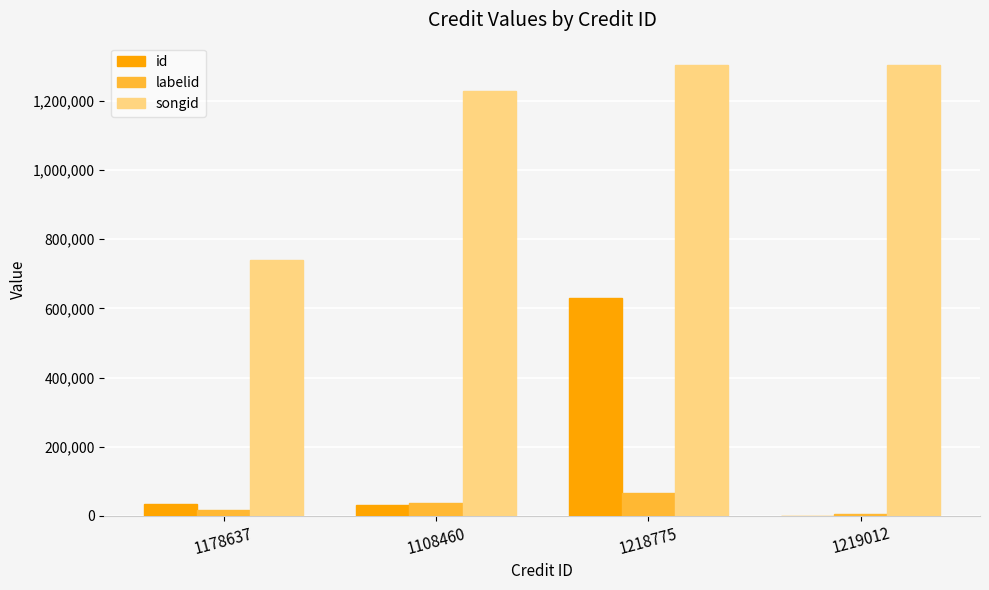

Which series has the widest spread of values?

id